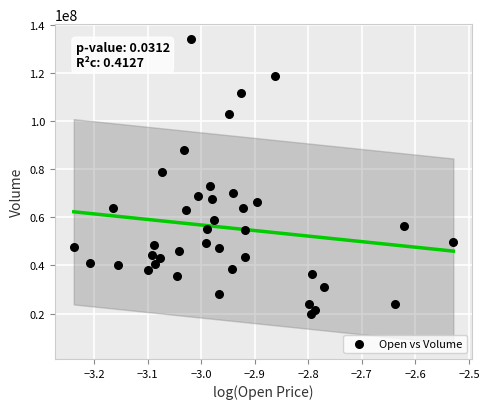

What Y value in the scatter plot is closest to 76963688?

78936833